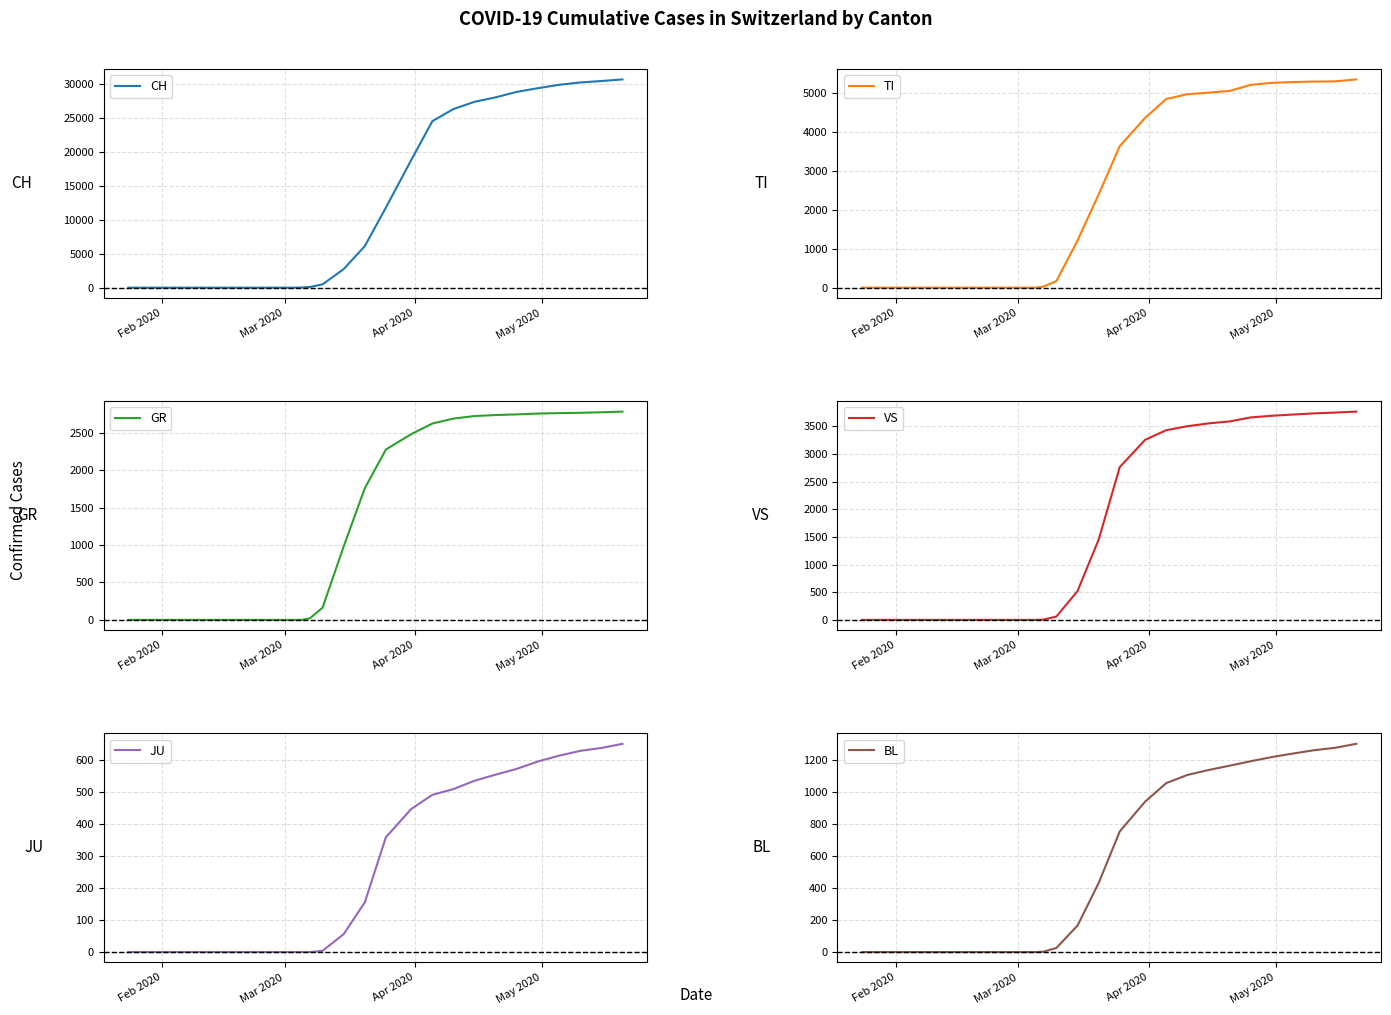

What is the difference between the second highest and second lowest values in the VS series?

3752